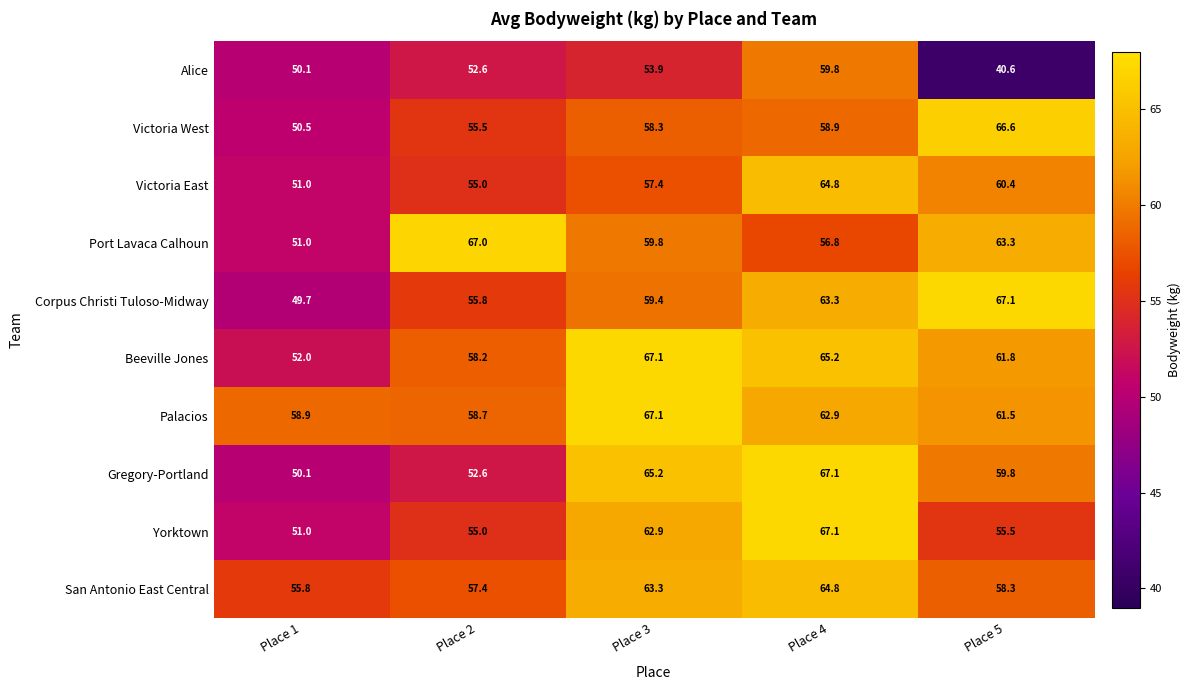

The value of Palacios at Place 3 is 112.6. True or false?

False